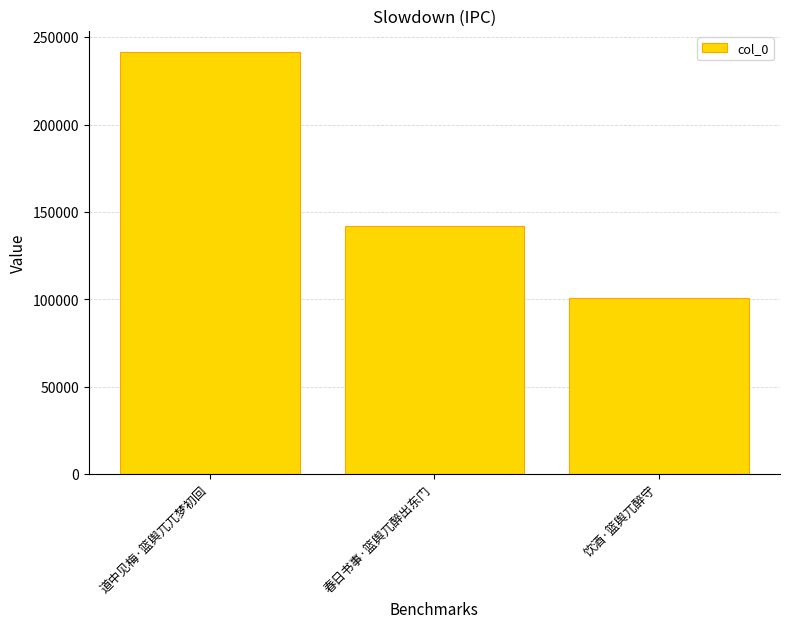

How many categories are shown in the chart?

3